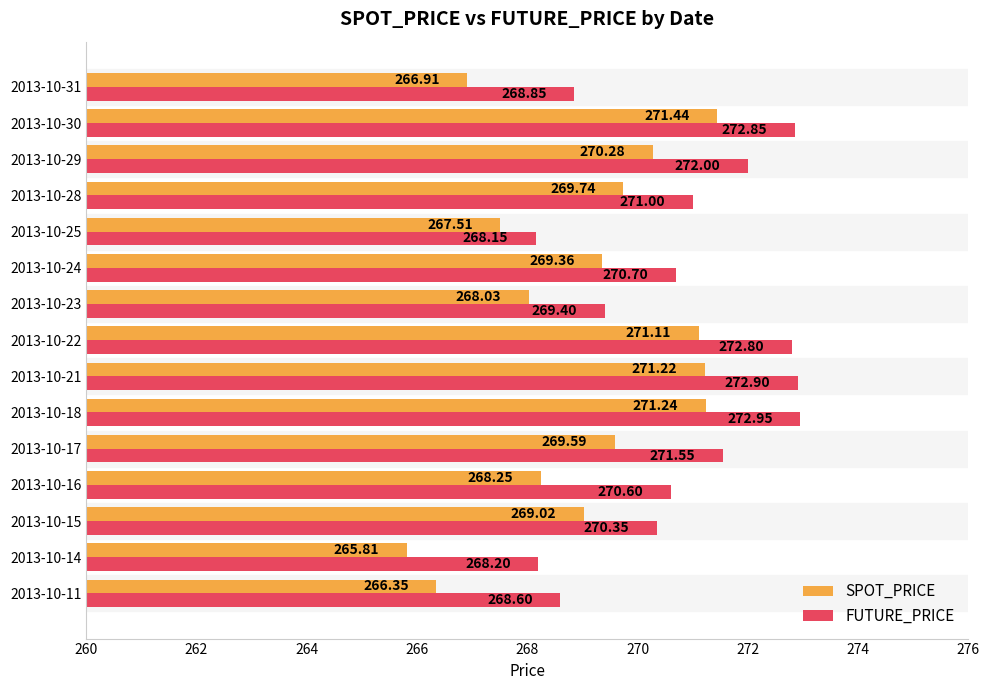

What is the lowest value of the SPOT_PRICE series?

265.8